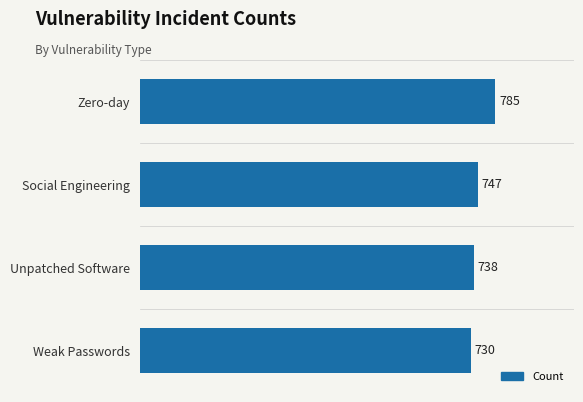

Does the chart contain stacked bars?

No